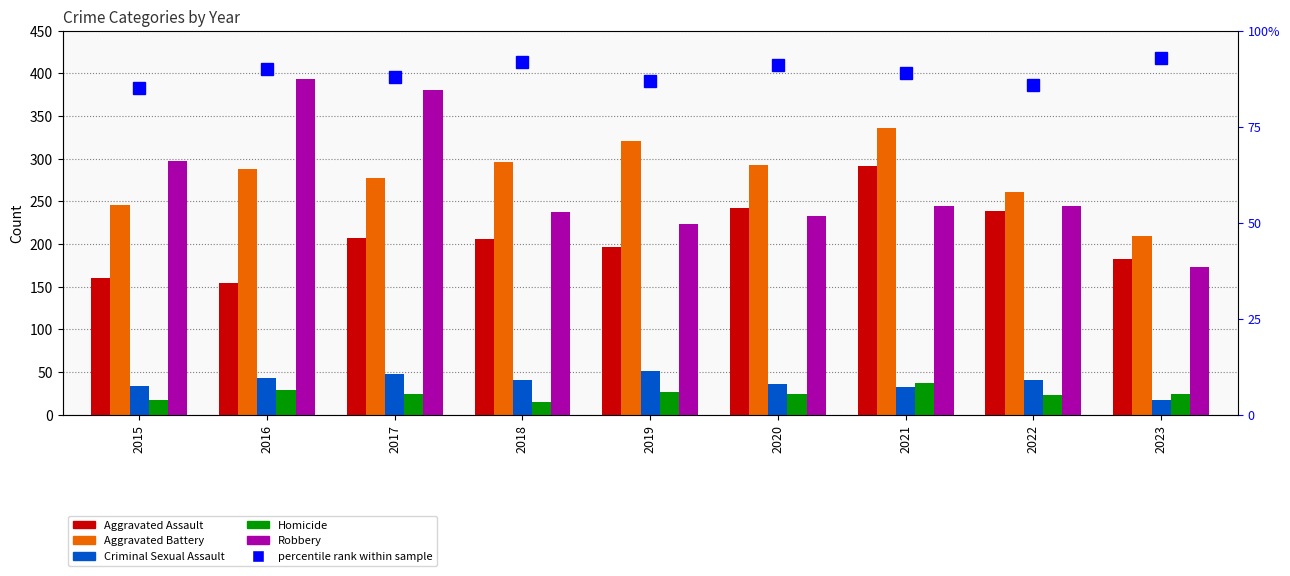

How many categories are shown in the chart?

9